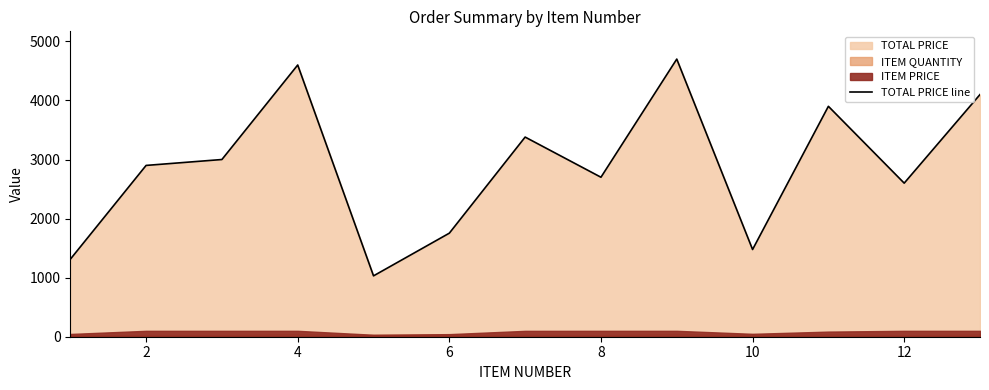

What is the lowest value of the TOTAL PRICE line series?

1030.4